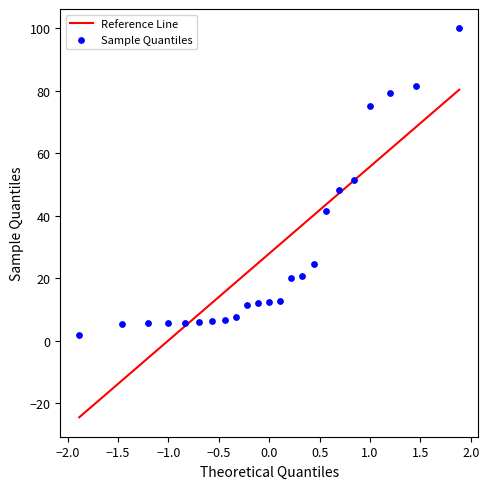

What is the range of X values (max minus min)?

3.8